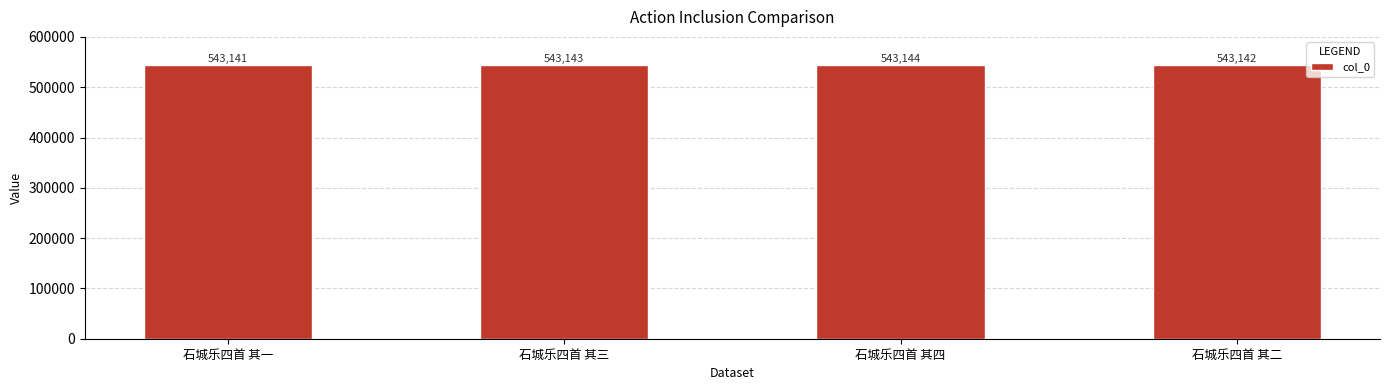

Rank the categories by value from lowest to highest.

石城乐四首 其一, 石城乐四首 其二, 石城乐四首 其三, 石城乐四首 其四